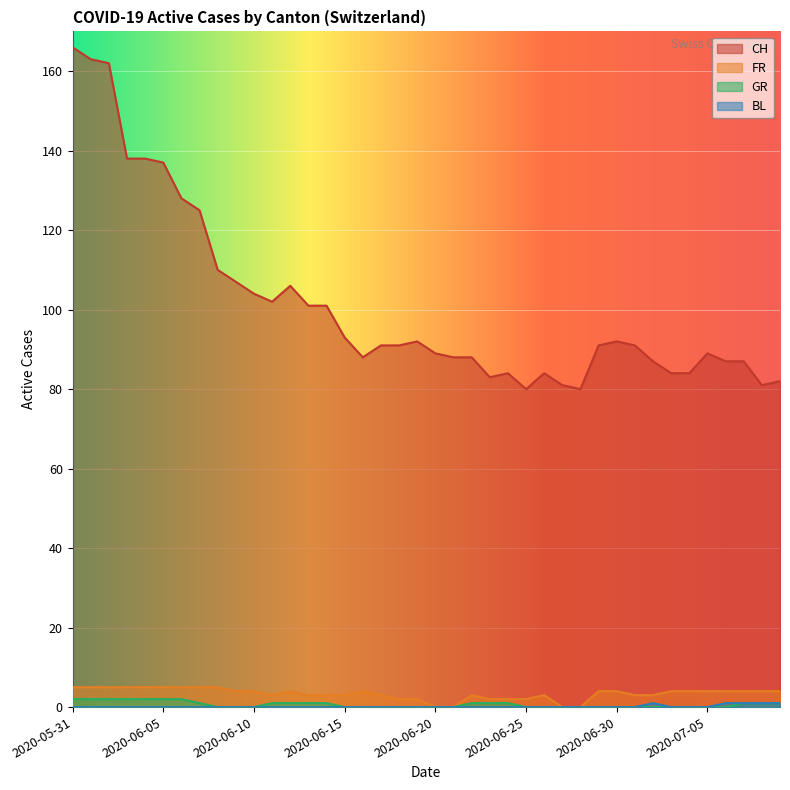

How many series are shown in this chart?

4